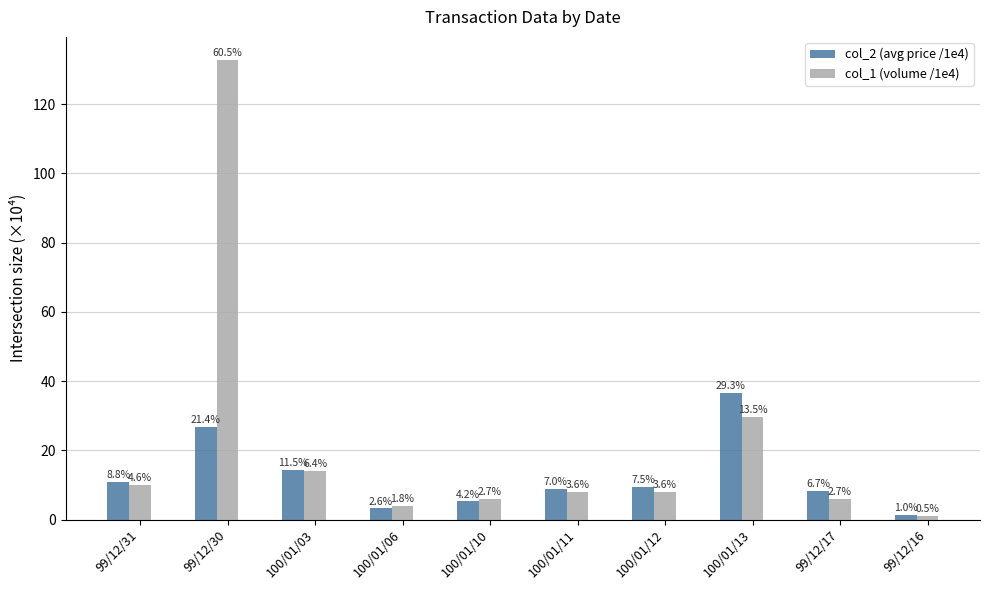

What is the value of the col_1 (volume /1e4) bar at the 2nd from the left?

132.8